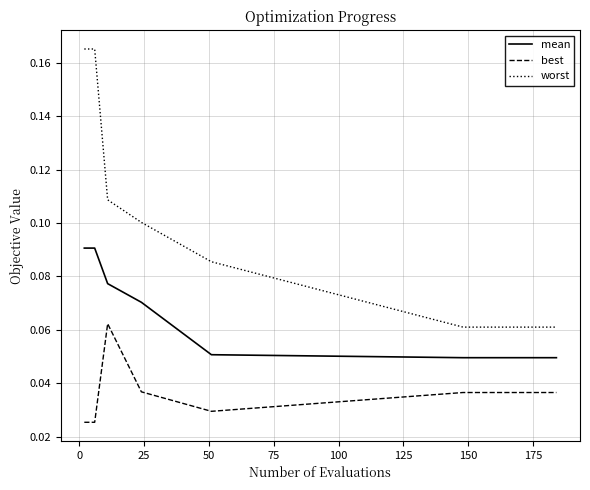

True or false: mean and best cross at least once.

False